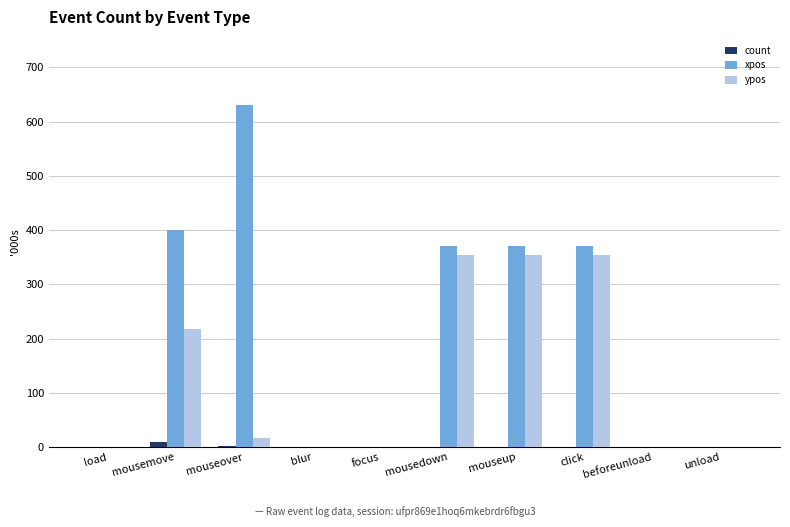

What is the sum of all ypos values?

1299